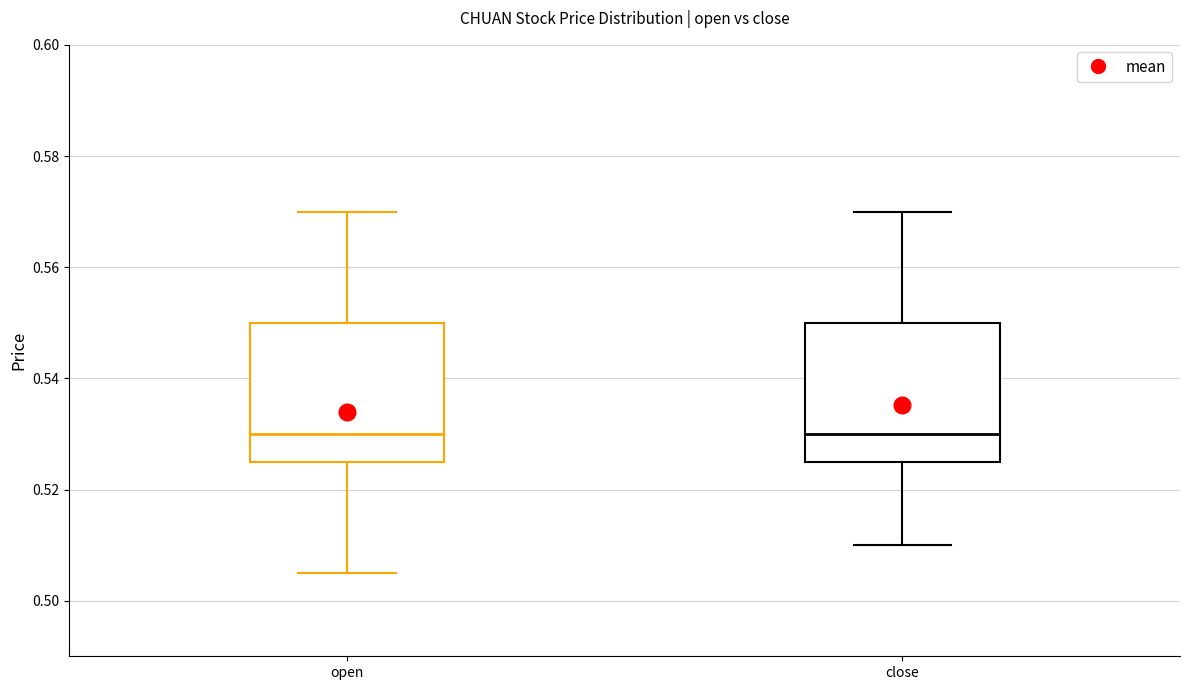

Reading left to right, read every box against the y-axis: the position of its median line, the range the box covers, and the ends of its whiskers. The values are not printed on the chart, so give them approximately, as read against the axis.

open: median 0.530, box 0.526 to 0.550, whiskers 0.506 to 0.570
close: median 0.530, box 0.526 to 0.550, whiskers 0.510 to 0.570